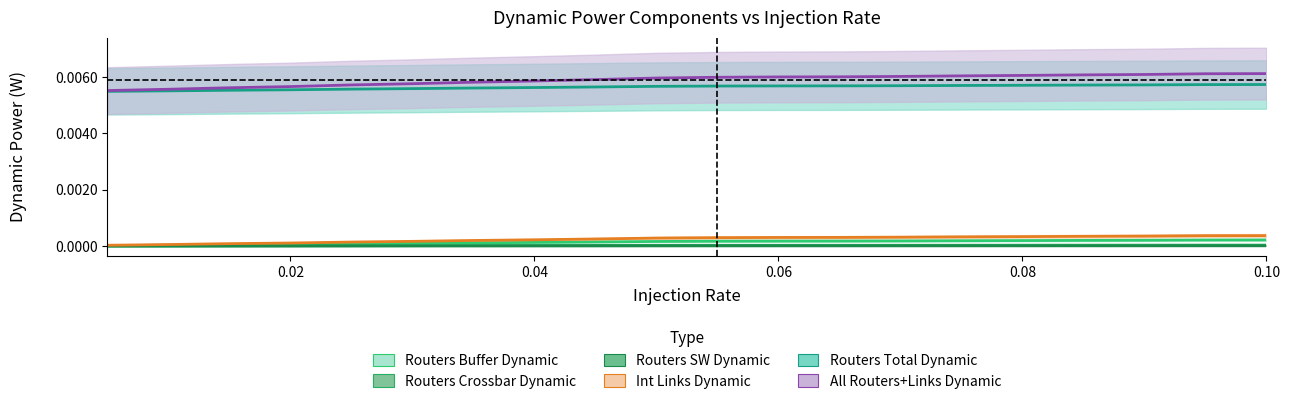

True or false: Int Links Dynamic and Routers Crossbar Dynamic intersect in this chart.

False